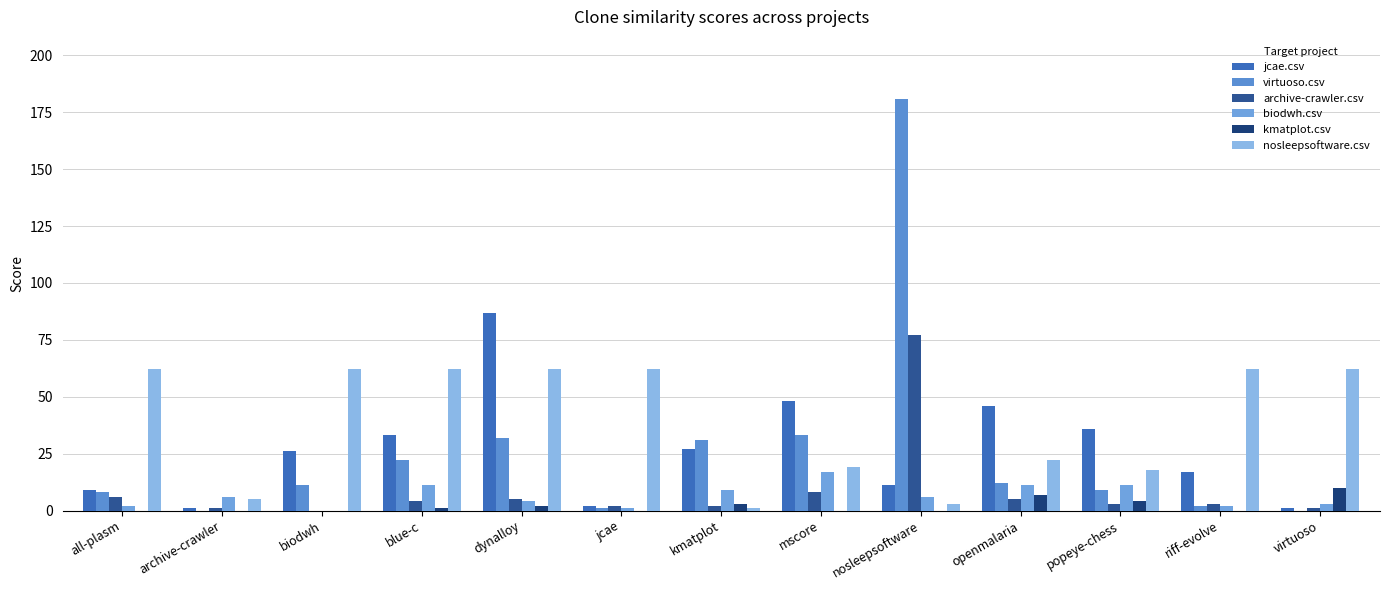

What is the value of the nosleepsoftware.csv bar at the 8th from the left?

19